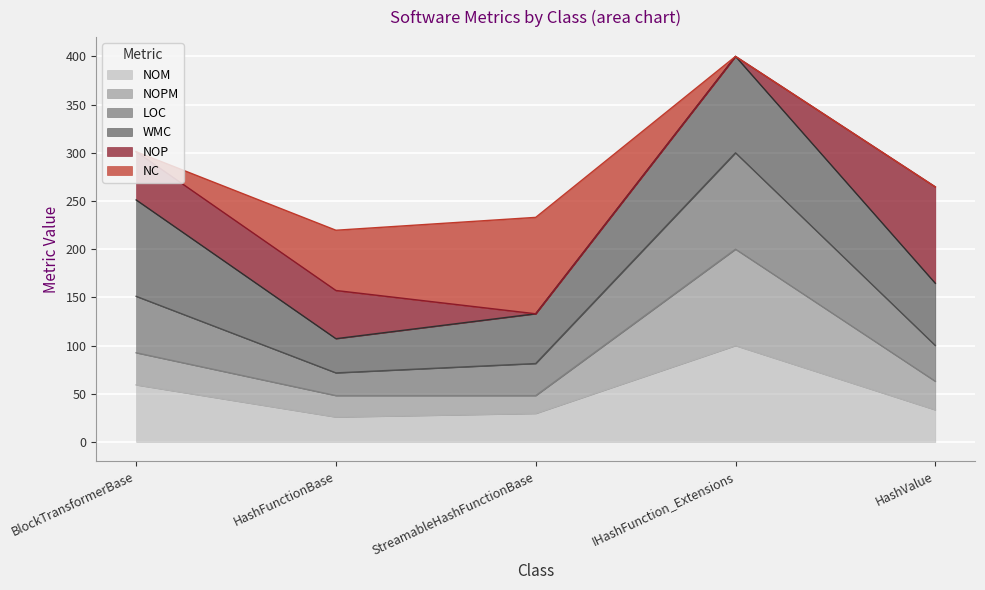

What is the lowest value of the NOM series?

25.9